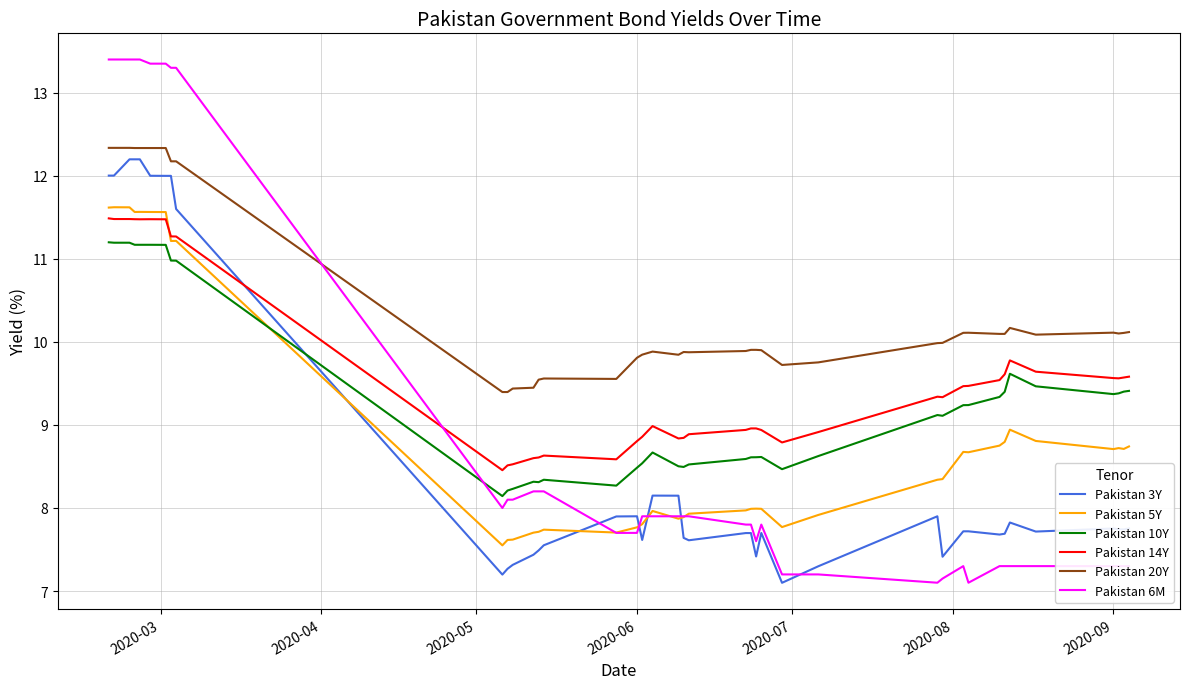

How many distinct data groups are displayed?

6